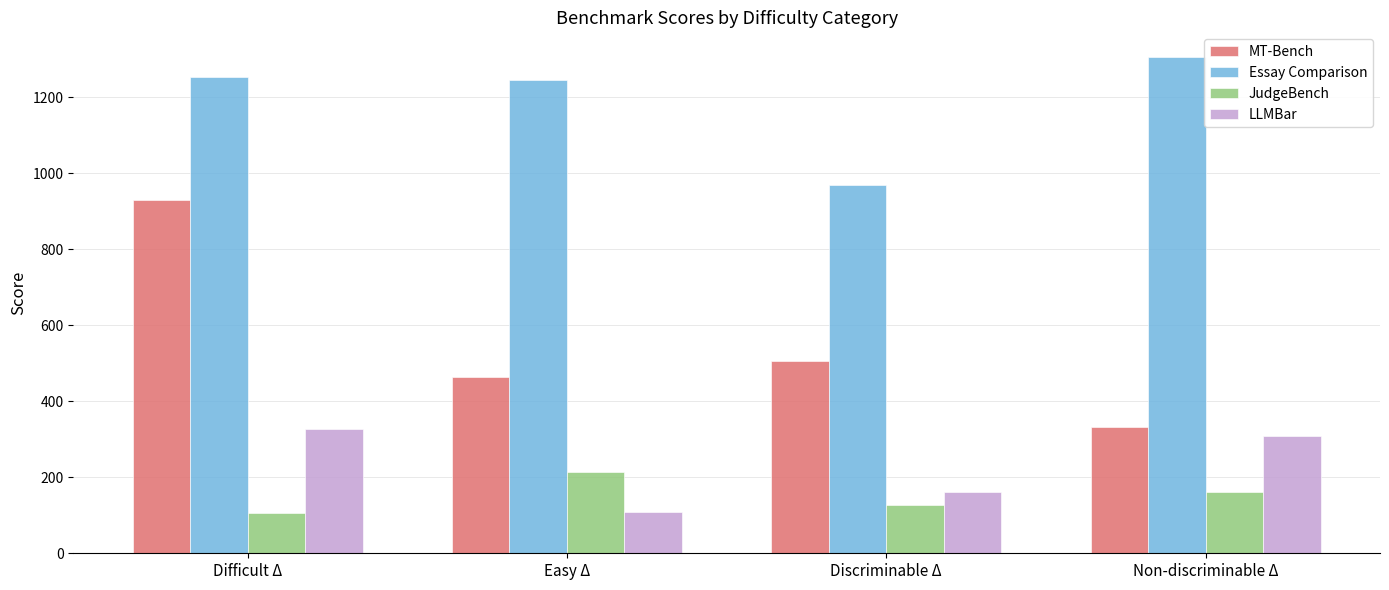

What is the label of the 1st bar from the left?

Difficult Δ